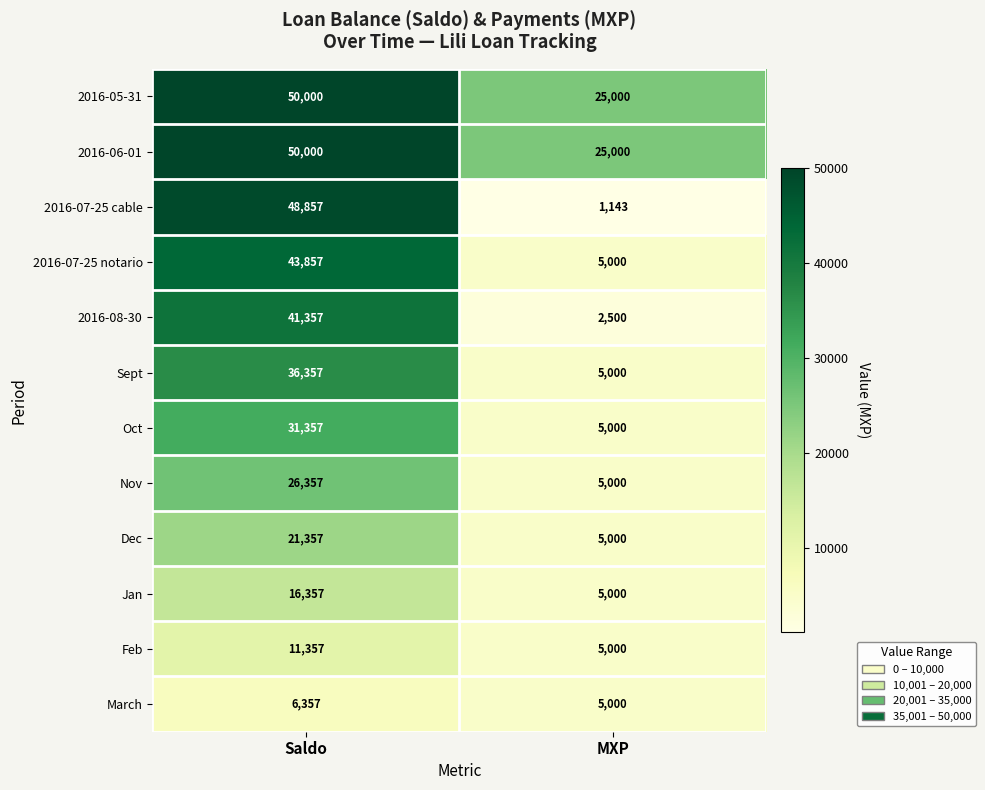

What is the difference between the highest and lowest values at MXP?

23857